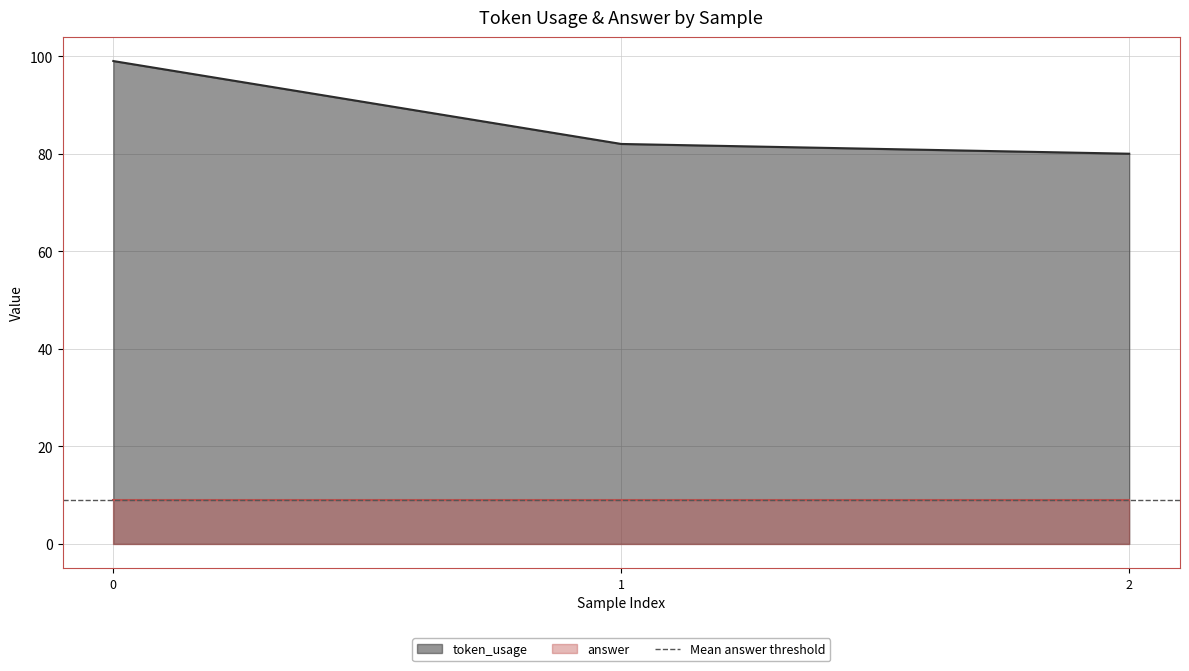

The value of token_usage at 1 is 37. True or false?

False